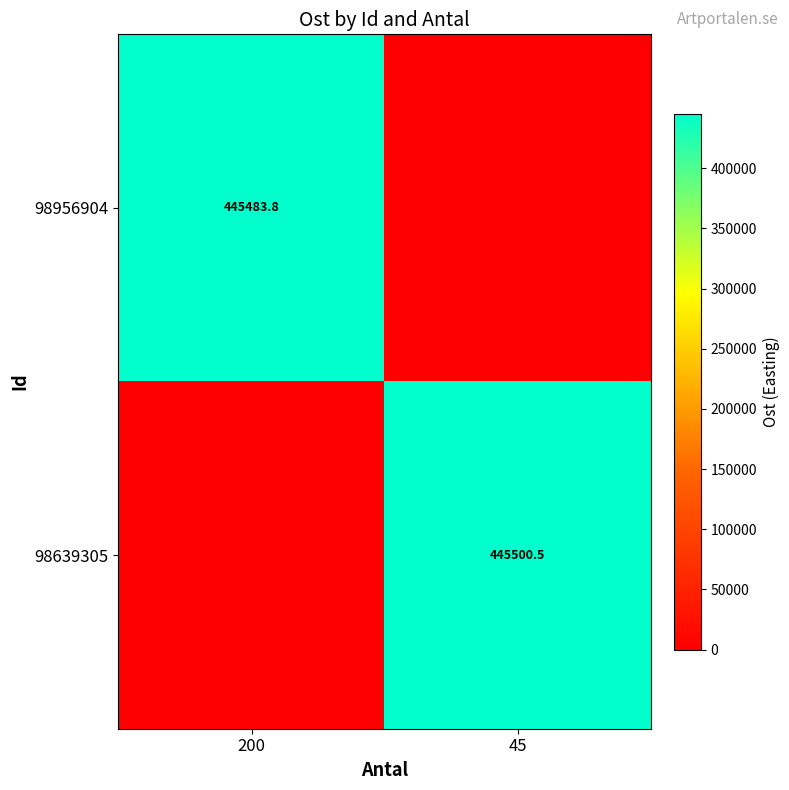

Is the value of 98639305 at 45 greater than the value of 98956904 at 200?

Yes